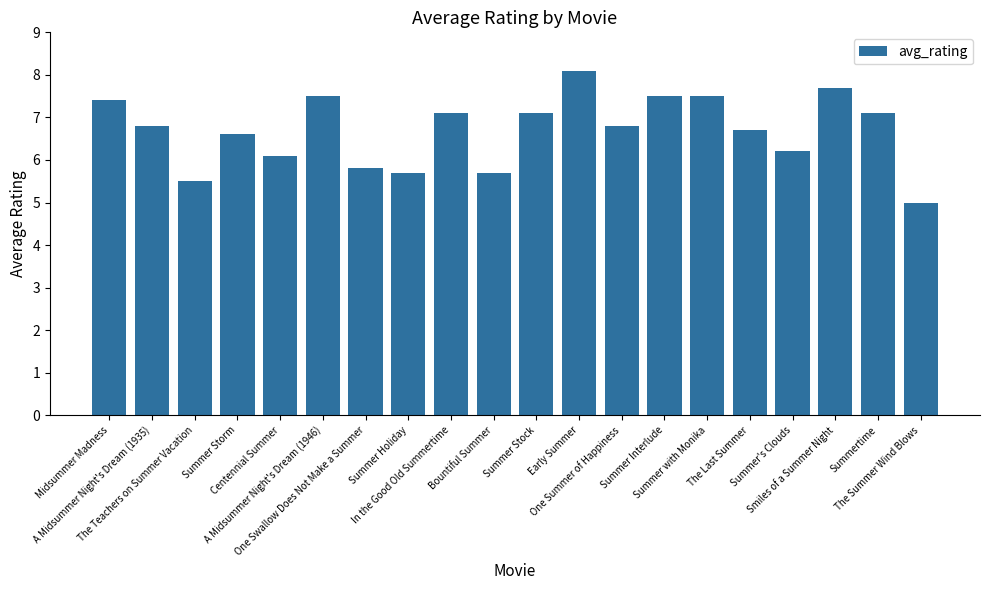

What is the difference between the values at The Summer Wind Blows and Summer Storm?

1.6